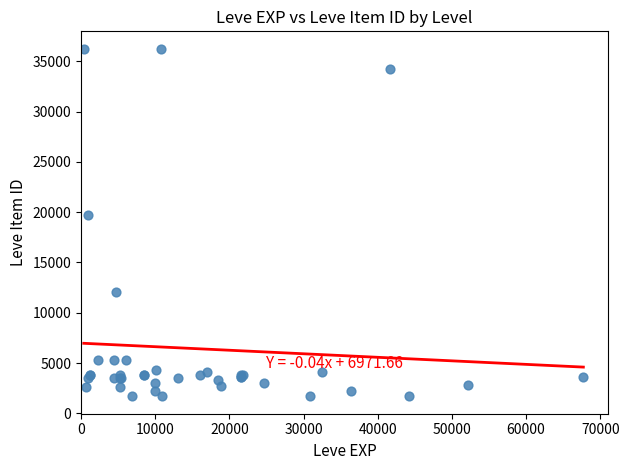

What Y value in the scatter plot is closest to 18967?

19744